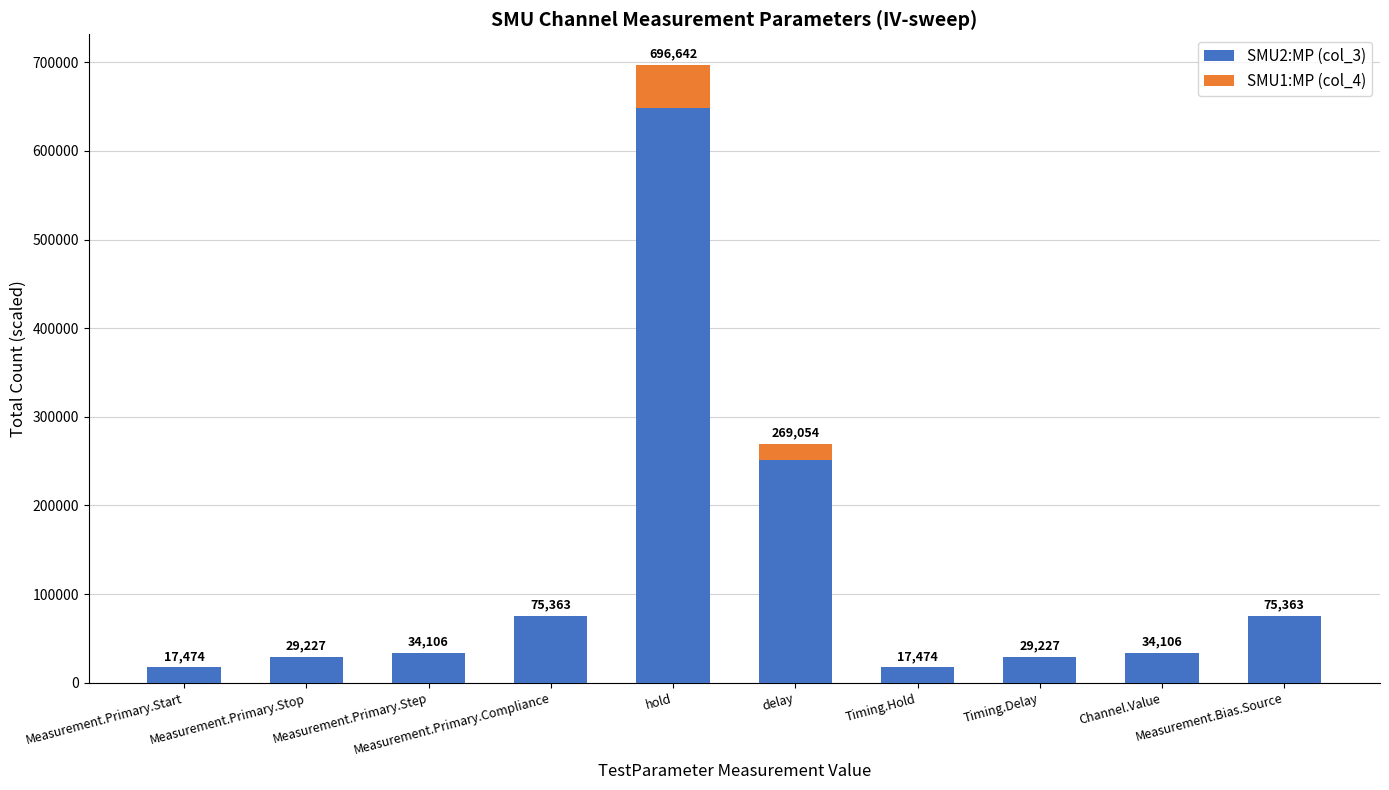

What is the highest value of the SMU2:MP (col_3) series?

648321